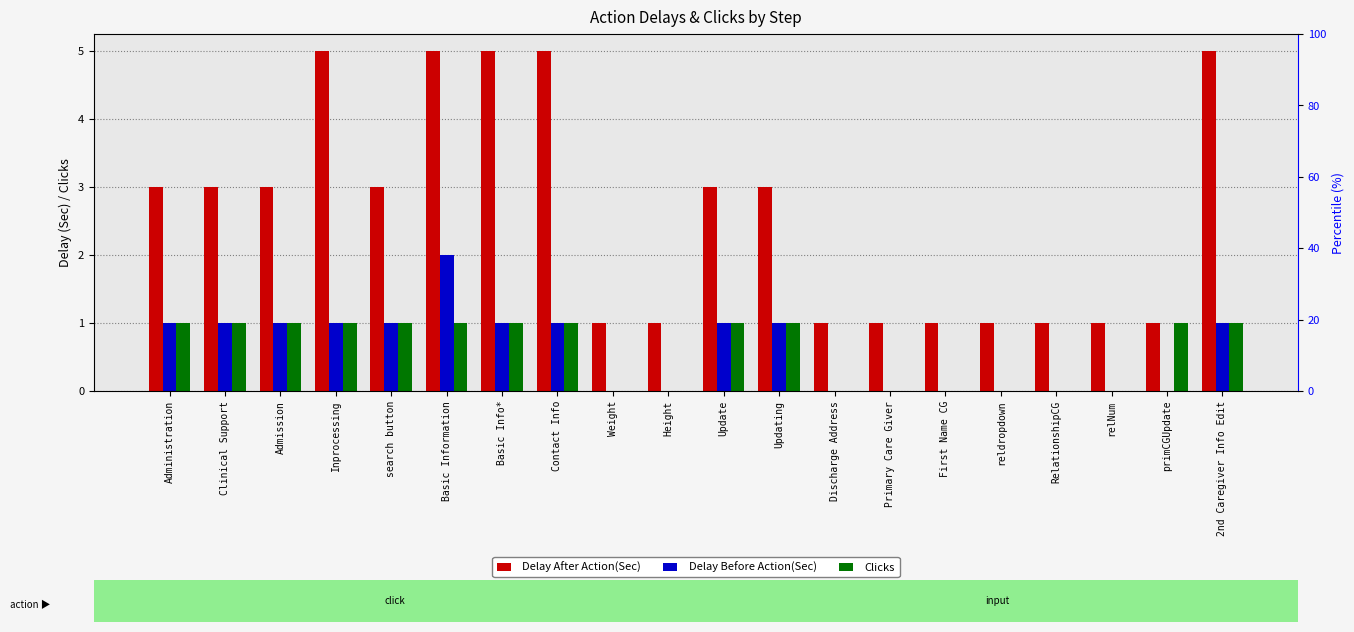

What is the label of the 8th bar from the left?

Contact Info